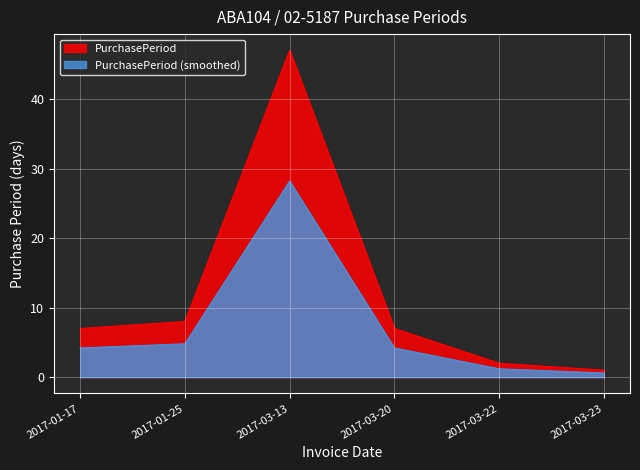

List the labels in order of value, smallest first.

2017-03-23, 2017-03-22, 2017-01-17, 2017-03-20, 2017-01-25, 2017-03-13